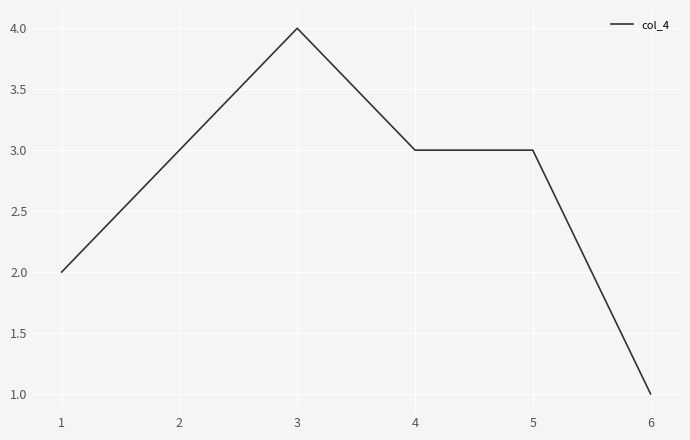

Which category has the lowest value across all series?

6